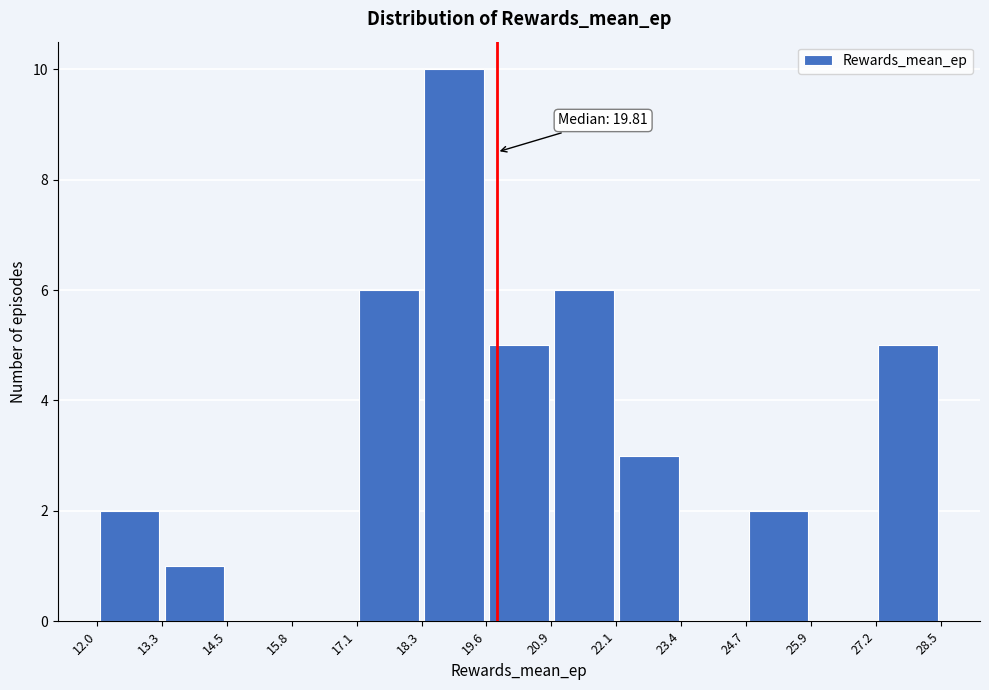

Which range on the x-axis has the tallest bar?

18.3 to 19.6